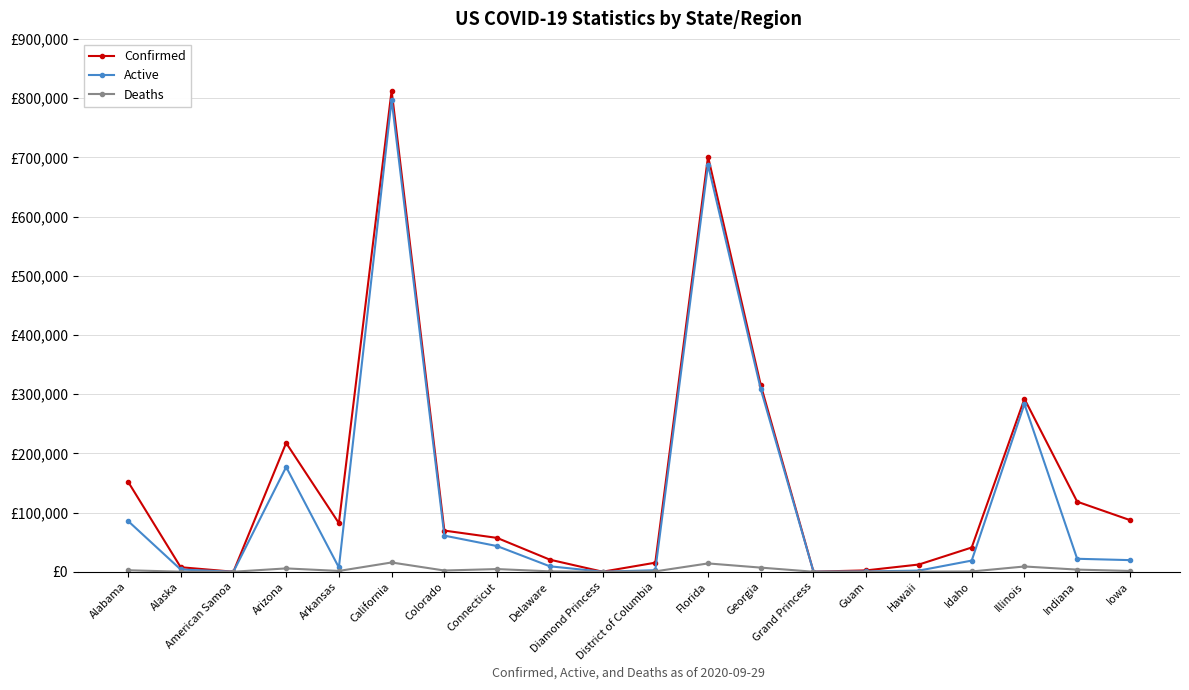

True or false: Active and Deaths intersect in this chart.

False